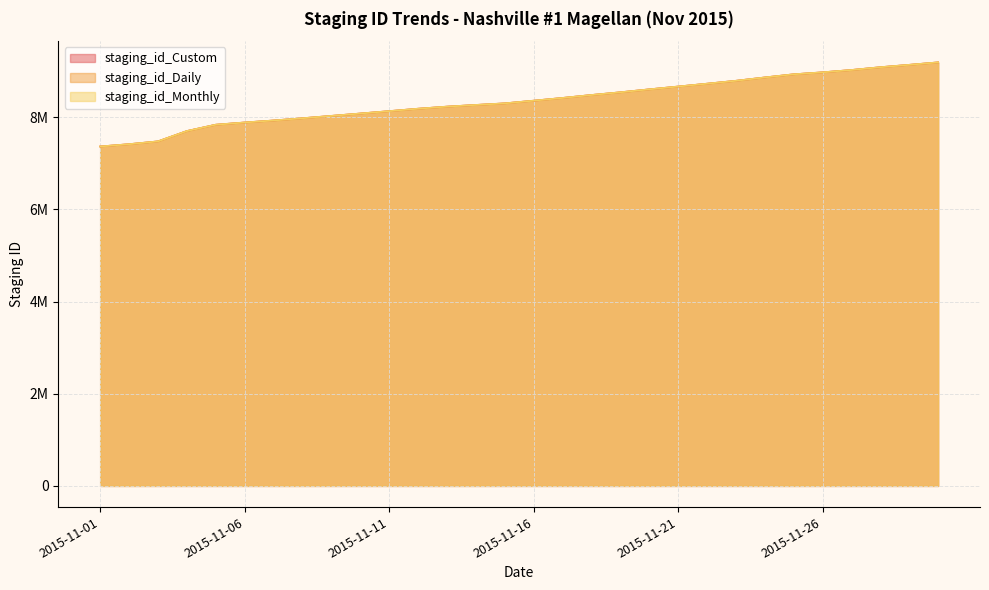

How many distinct data groups are displayed?

3